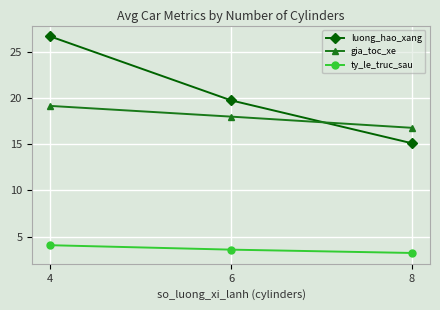

At which label does gia_toc_xe first exceed 17?

4